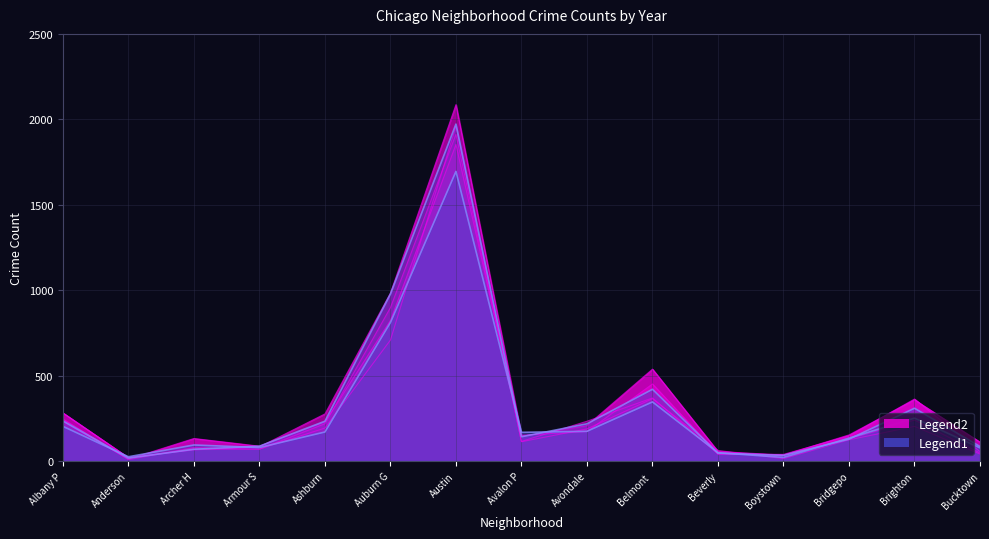

What is the value of the 2020 point at the 3rd from the left?

78